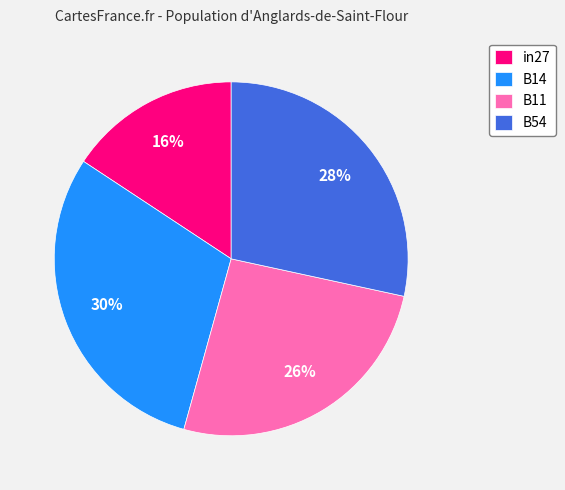

Which has a higher value, B14 or B11?

B14